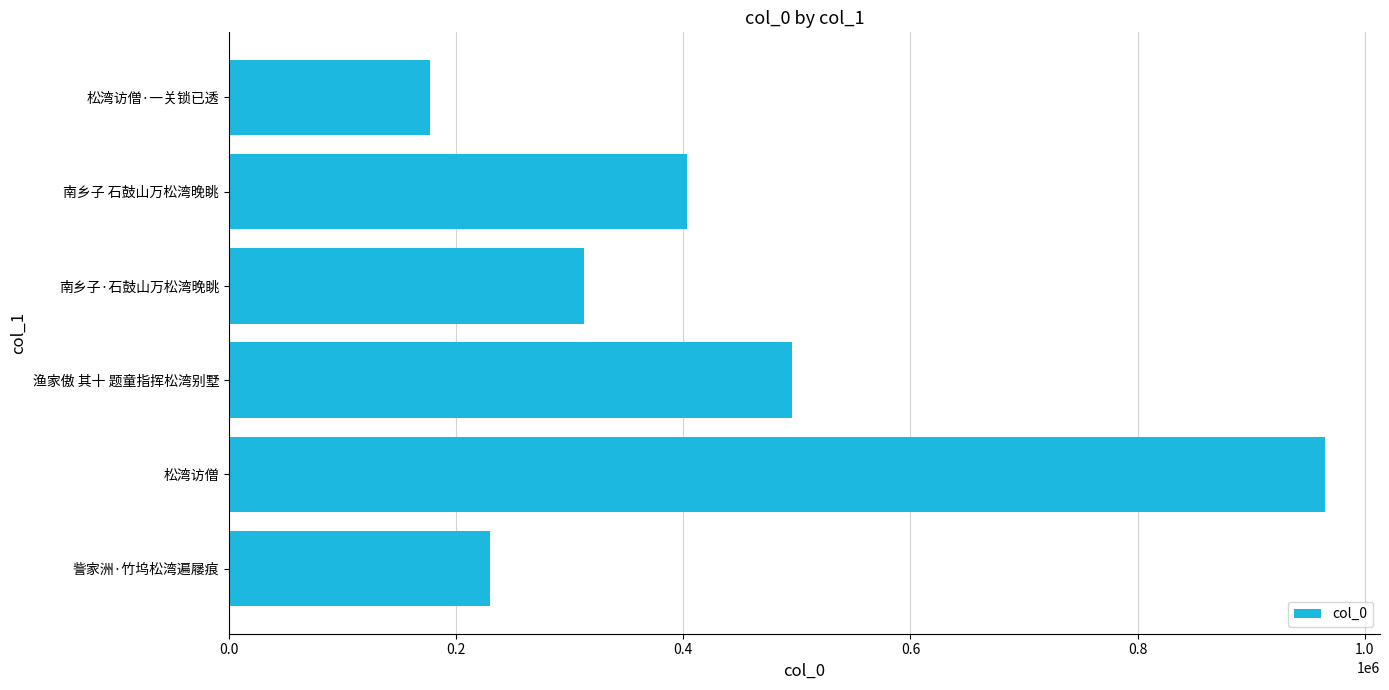

What is the average value?

430760